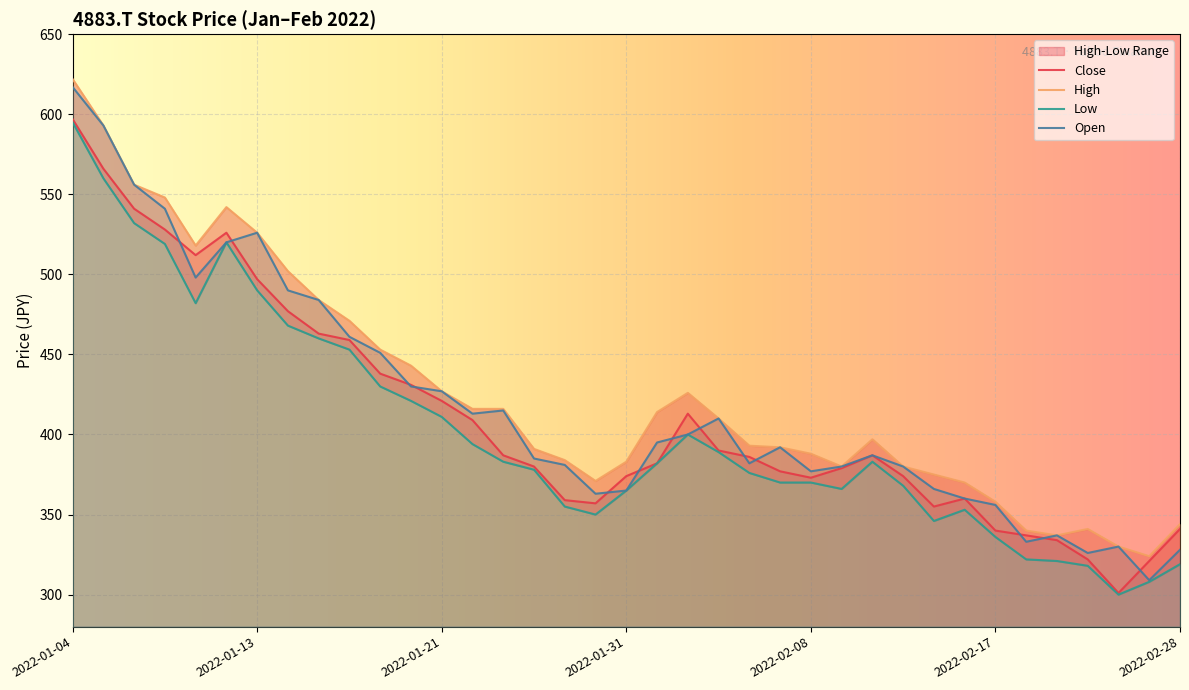

At how many categories does at least one series exceed 365?

30